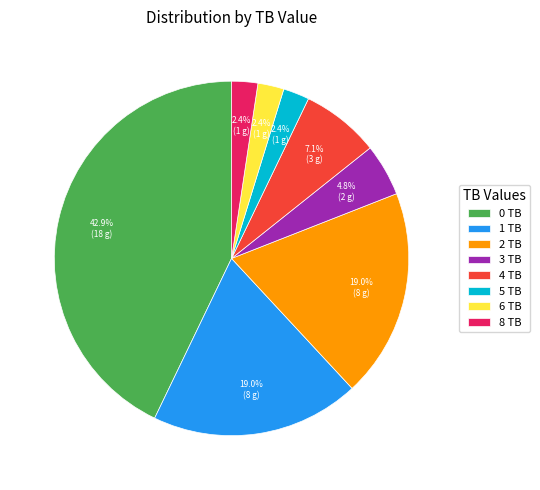

What is the largest slice in the pie chart?

0 TB